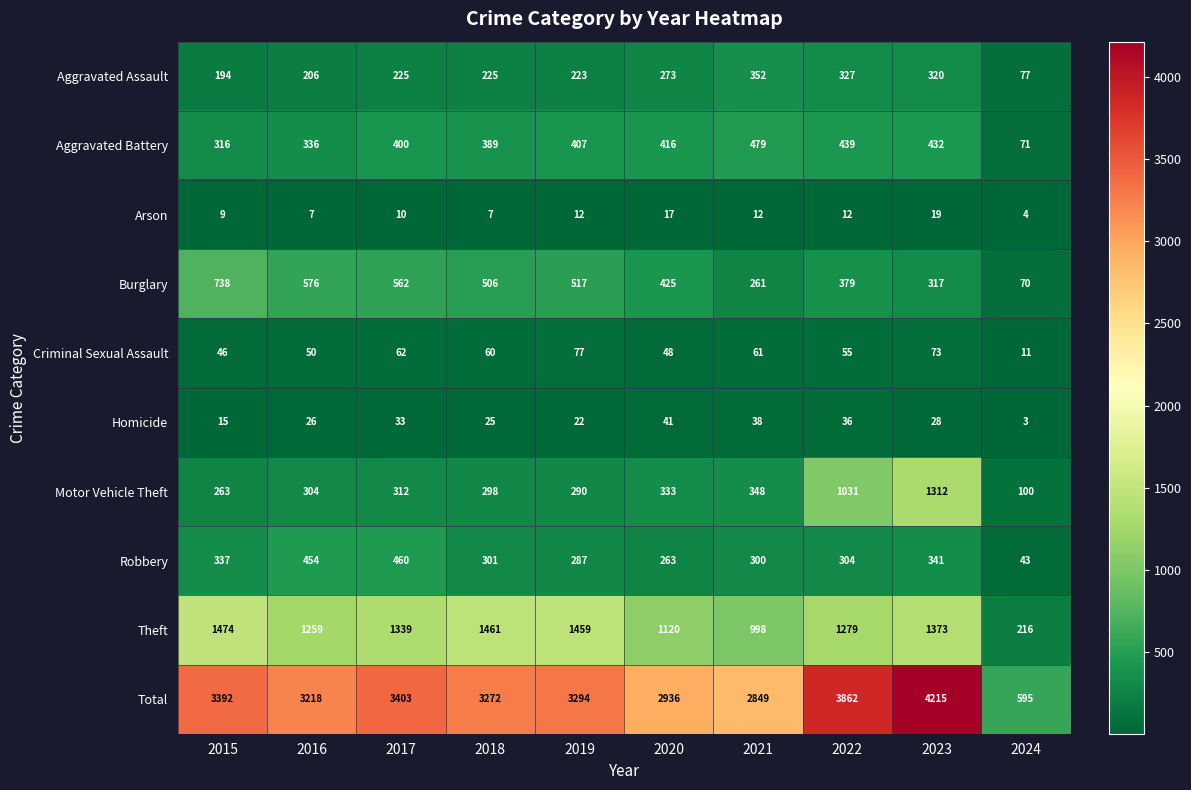

What is the difference between the highest and lowest values at 2015?

3383